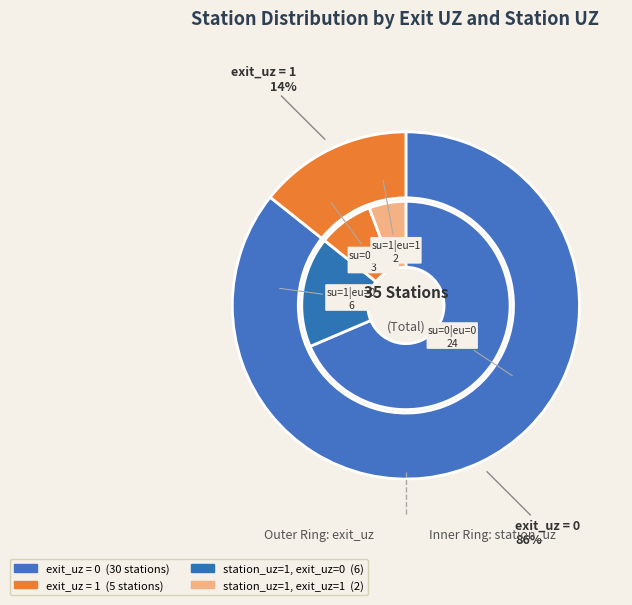

Rank the categories by value from highest to lowest.

exit_uz=0, exit_uz=1